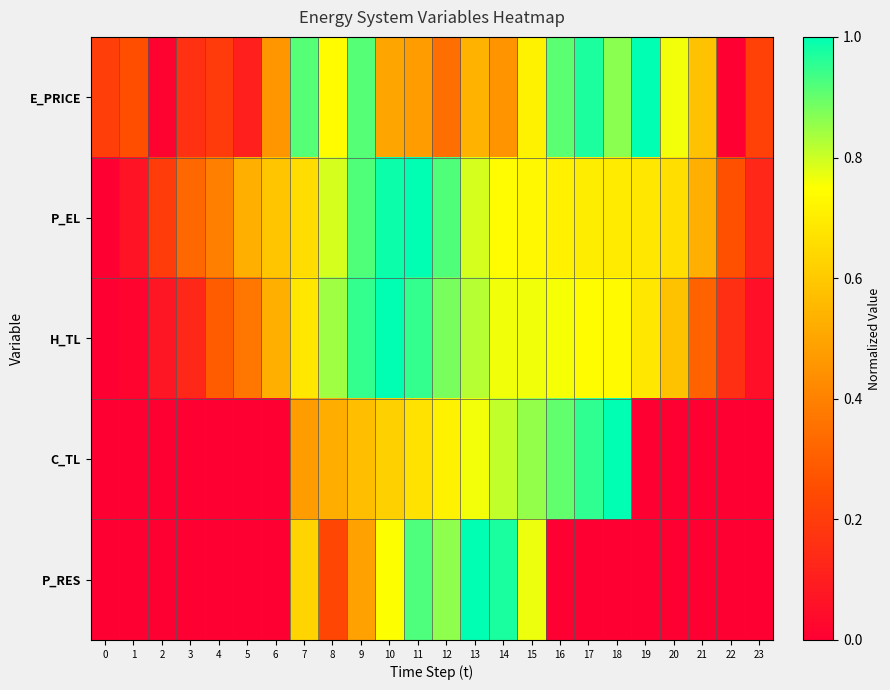

What is the total value across all series at 5?

1.0